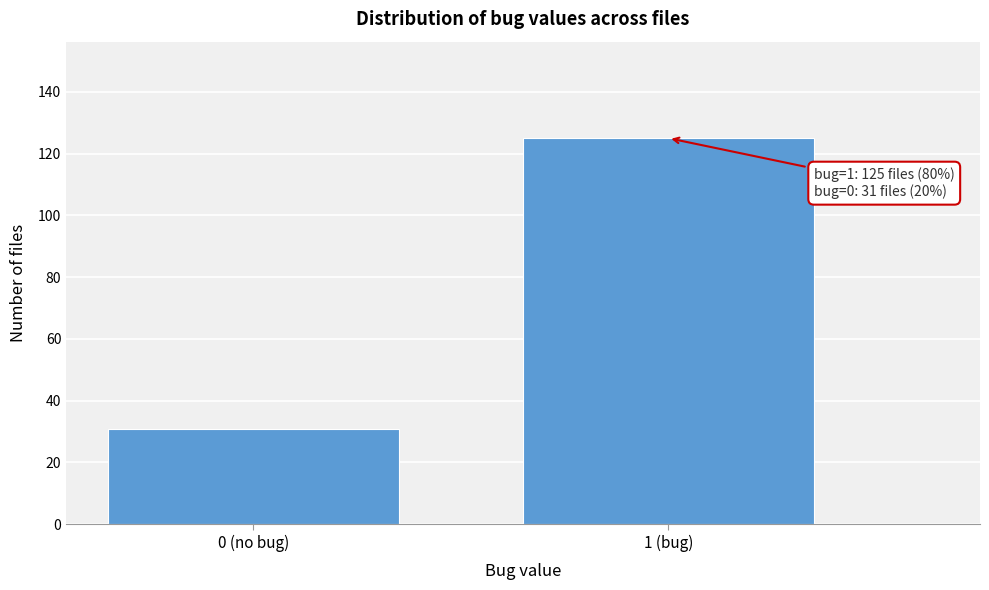

Reading left to right, extract all data points from this chart.

0 (no bug)=31	1 (bug)=125